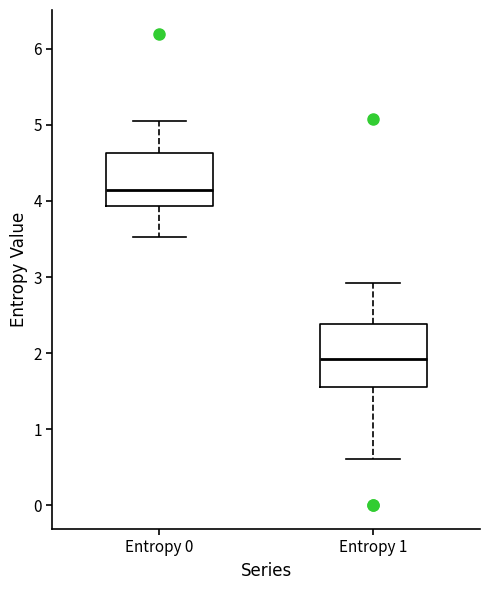

Reading left to right, transcribe this box plot: for each box, give where its median line is, the range the box spans, and where its two whiskers end, as read against the y-axis. The values are not printed on the chart, so give them approximately, as read against the axis.

Entropy 0: median 4.1, box 3.9 to 4.6, whiskers 3.5 to 5.0
Entropy 1: median 1.9, box 1.6 to 2.4, whiskers 0.6 to 2.9